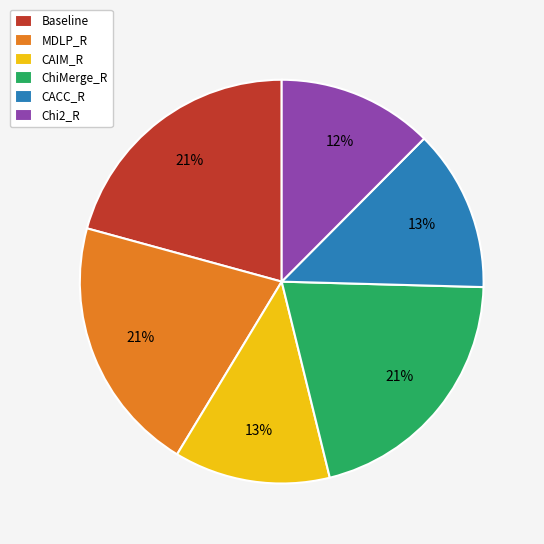

Is it true that Chi2_R is 12% of the pie?

True